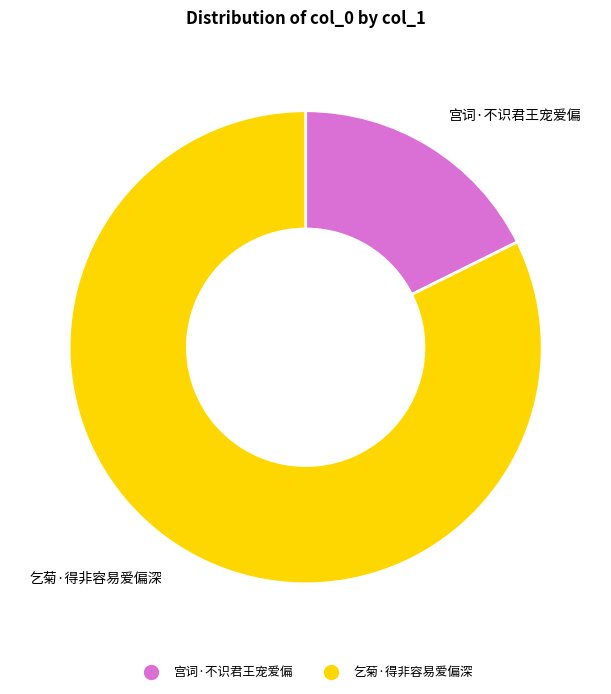

Is it true that 乞菊·得非容易爱偏深 is 69% of the pie?

False